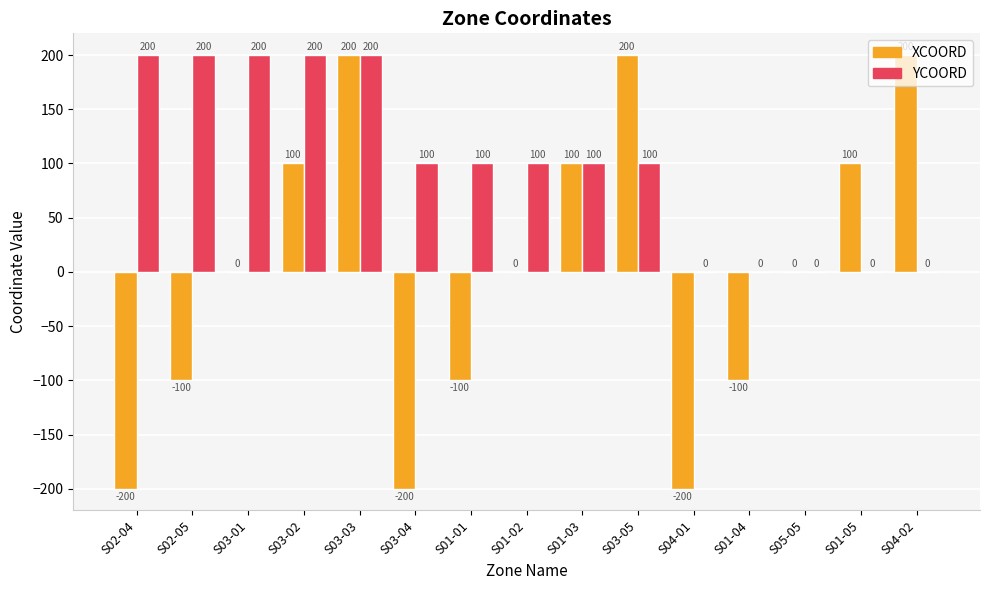

Which series changed the most between S02-05 and S03-05?

XCOORD